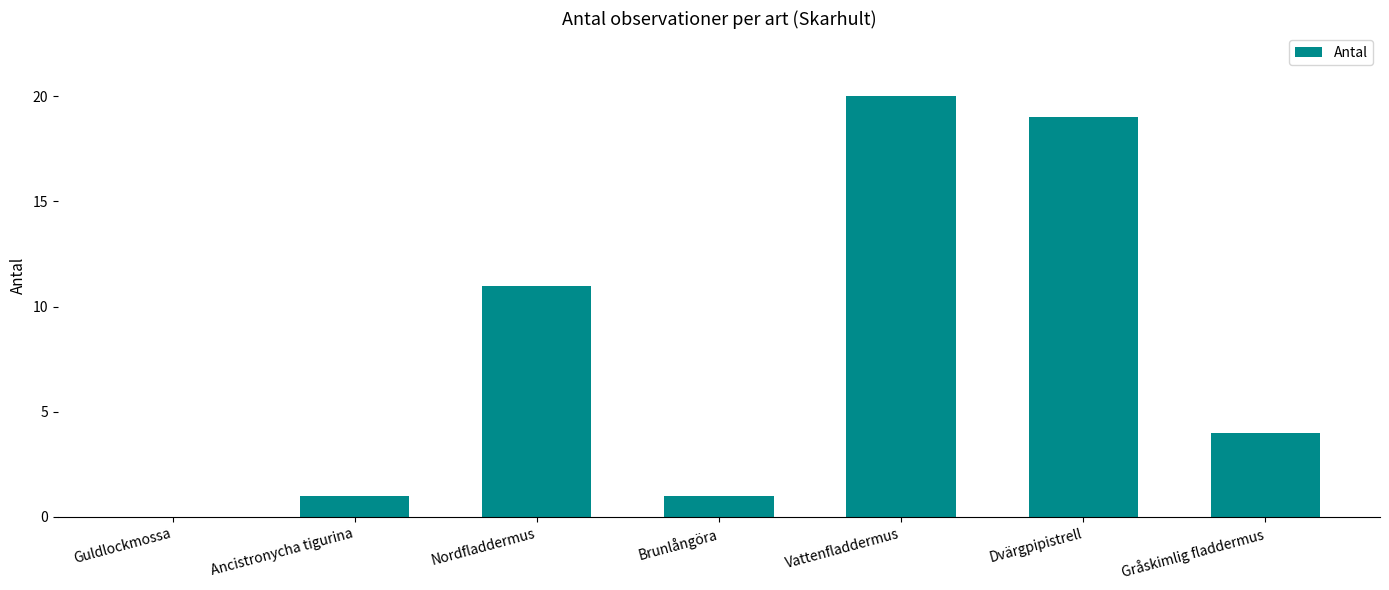

What is the difference between the values at Gråskimlig fladdermus and Dvärgpipistrell?

15